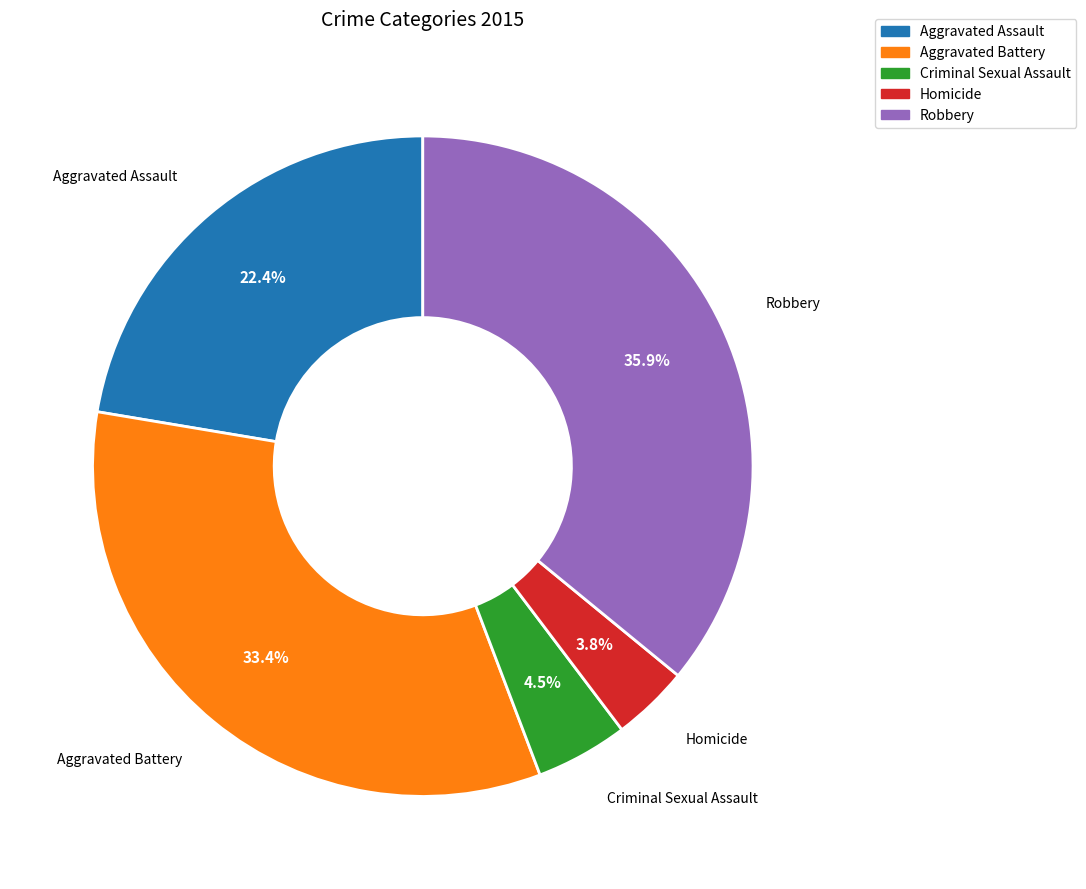

Is the sum of Homicide and Criminal Sexual Assault greater than half?

No